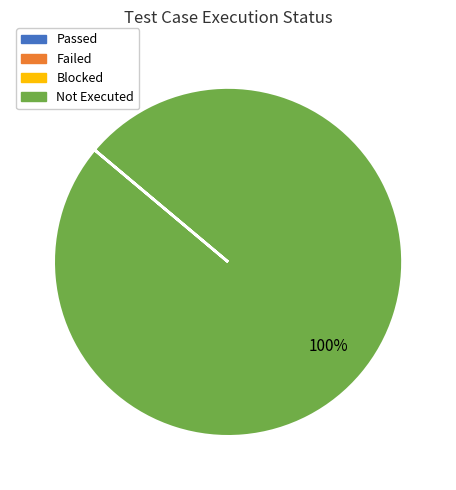

Is there a majority slice in this chart?

Yes